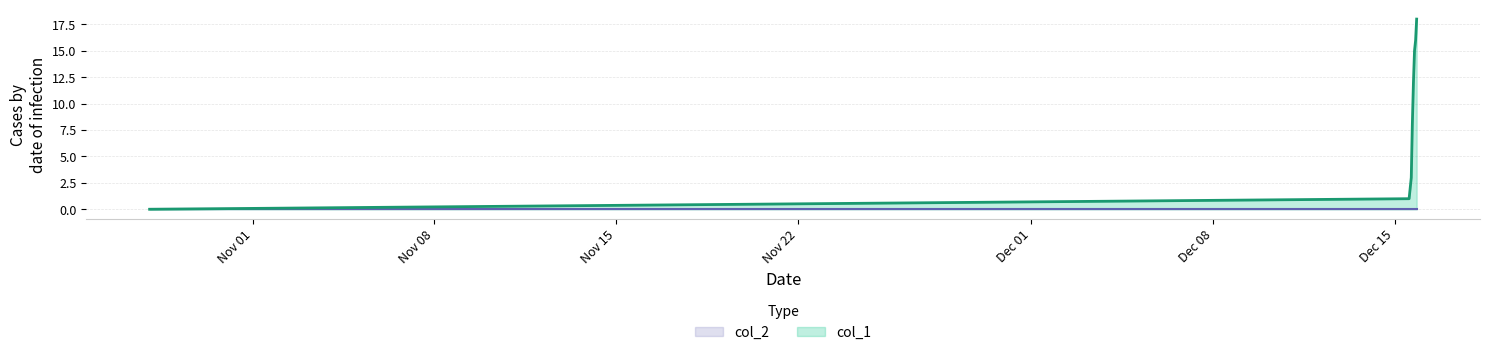

Which series has the largest total across all categories?

col_1